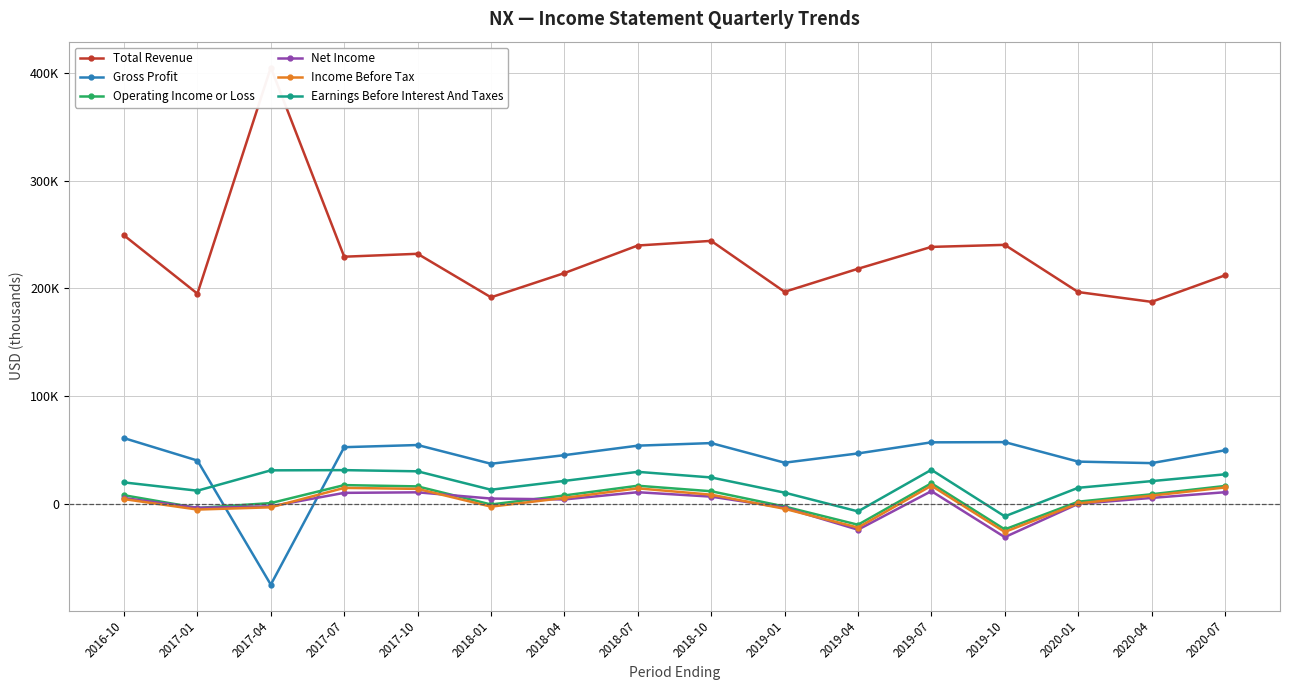

Rank the series by their maximum value, from lowest to highest.

Net Income, Income Before Tax, Operating Income or Loss, Earnings Before Interest And Taxes, Gross Profit, Total Revenue